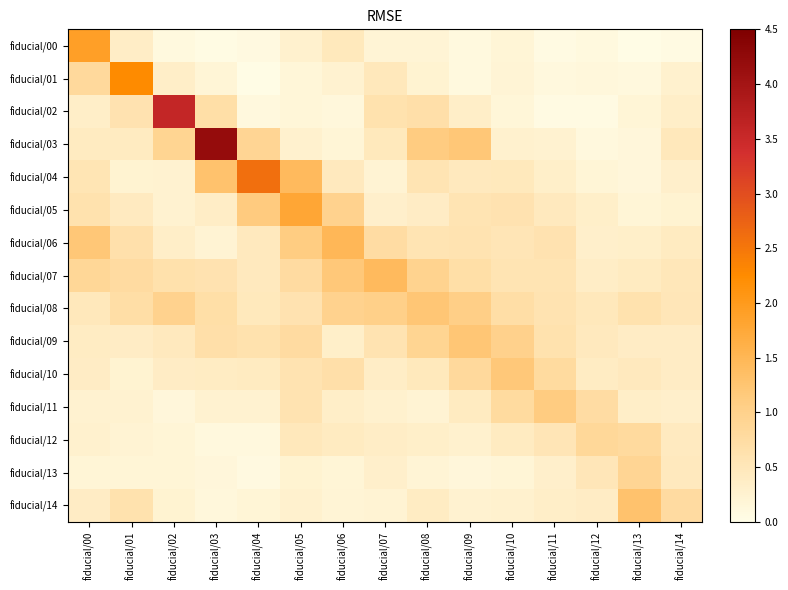

Which series has the widest spread of values?

fiducial/03